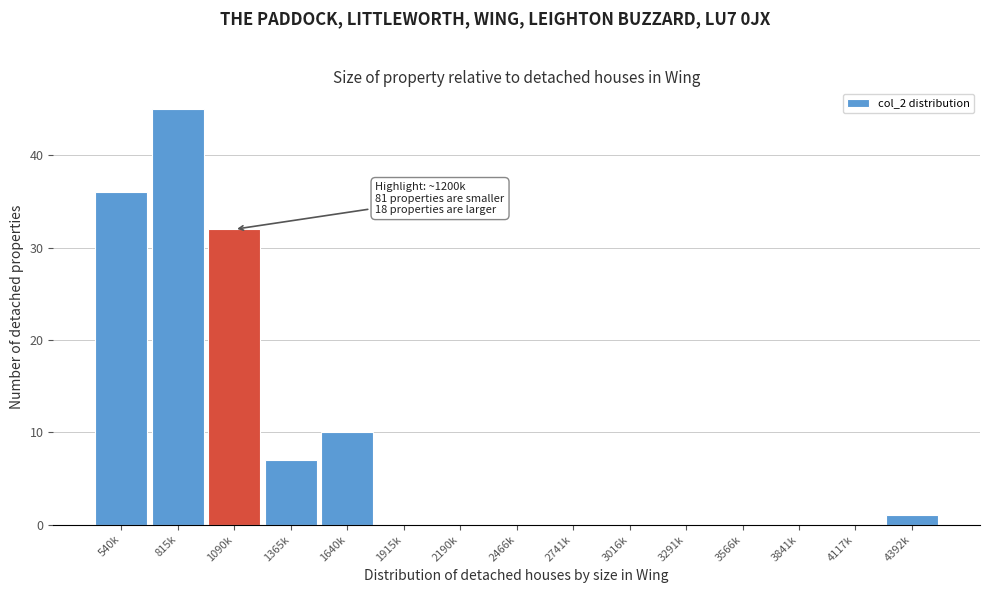

Reading left to right, transcribe all the data shown in this chart.

540k=36	815k=45	1090k=32	1365k=7	1640k=10	1915k=0	2190k=0	2466k=0	2741k=0	3016k=0	3291k=0	3566k=0	3841k=0	4117k=0	4392k=1